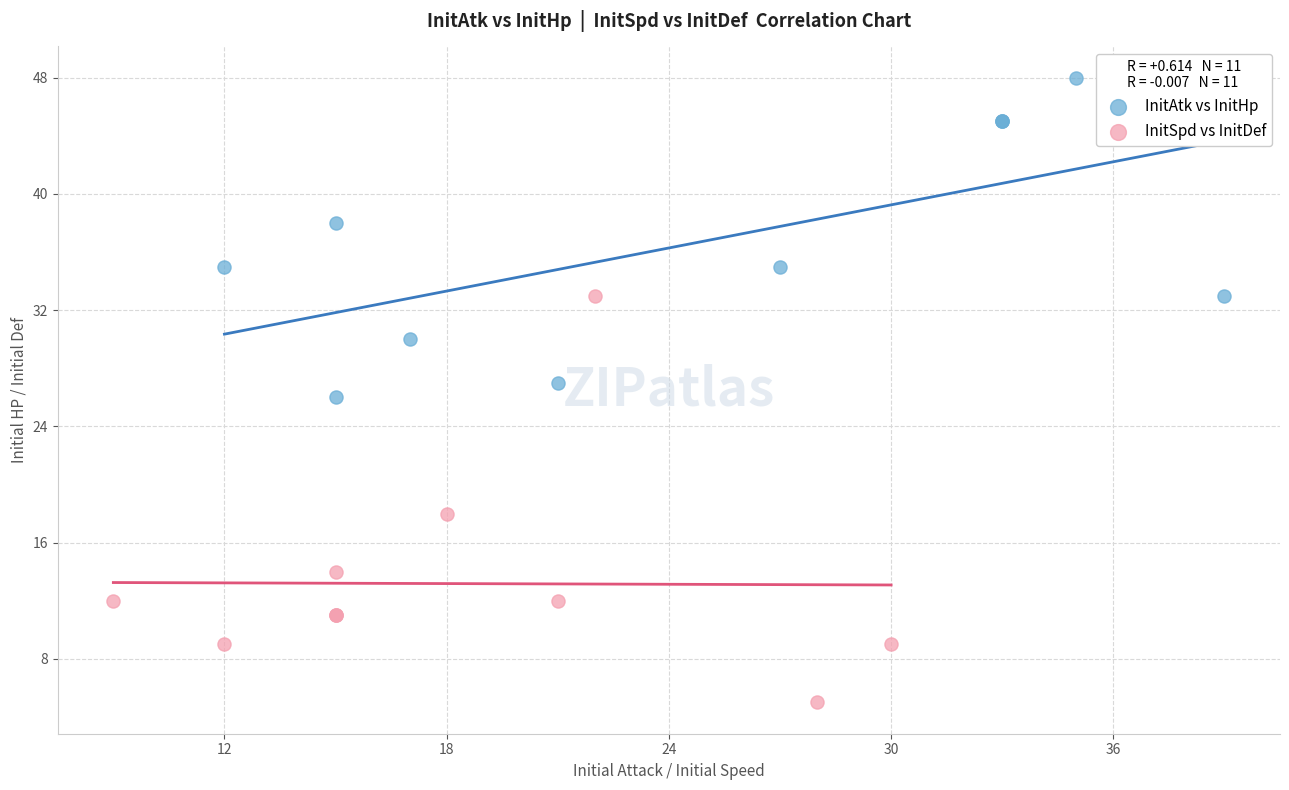

What are all the series names shown in the legend?

InitAtk vs InitHp, InitSpd vs InitDef